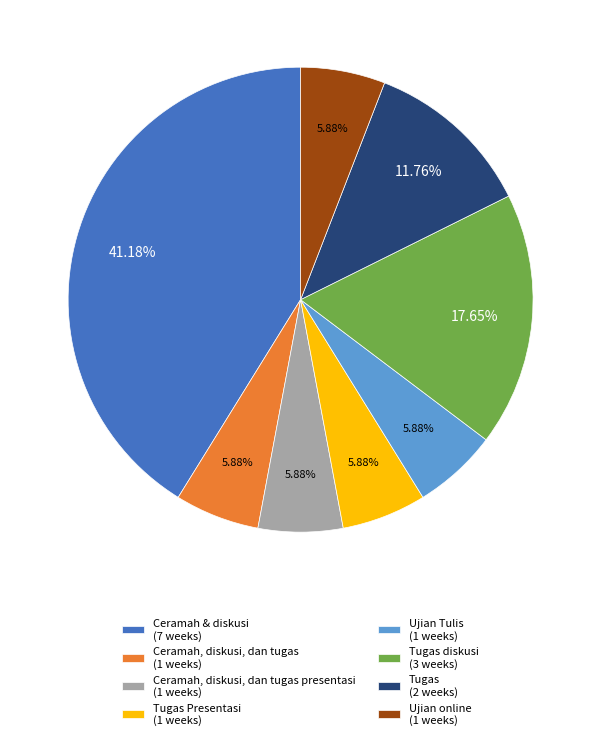

Combined, do Tugas diskusi (3 weeks) and Ujian online (1 weeks) account for over 50%?

No